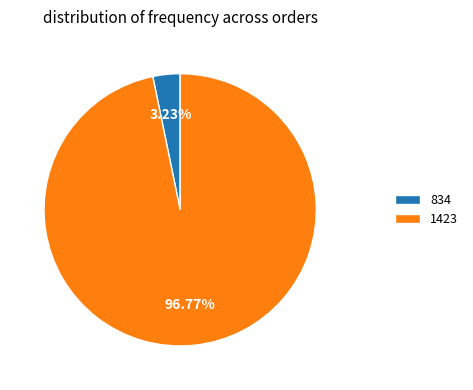

Combined, what portion of the pie is 834 and 1423?

100.0%